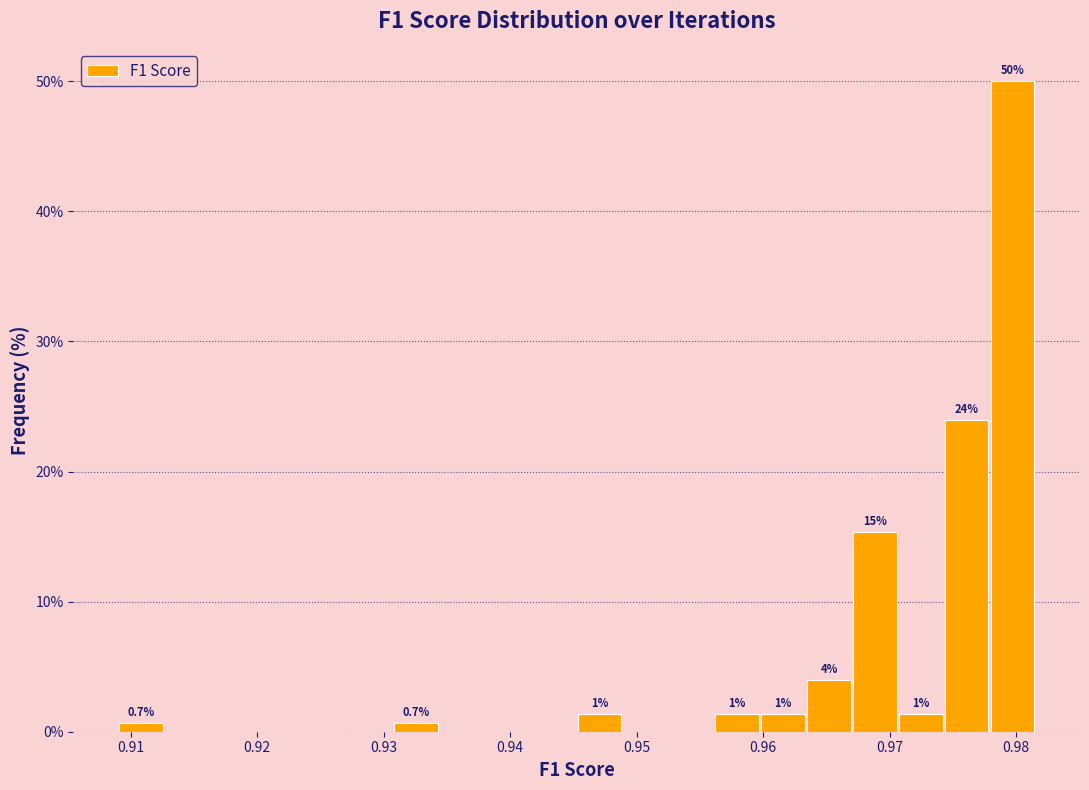

Around what value on the x-axis is the tallest bar? Give the approximate position of its centre, as read against the axis.

0.980